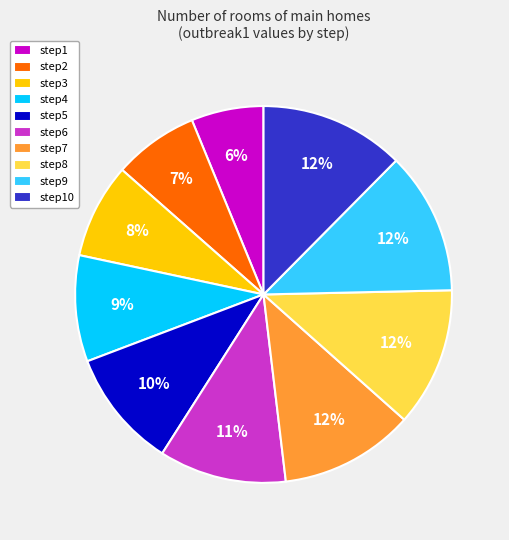

To the nearest percent, what is the average slice percentage?

10%